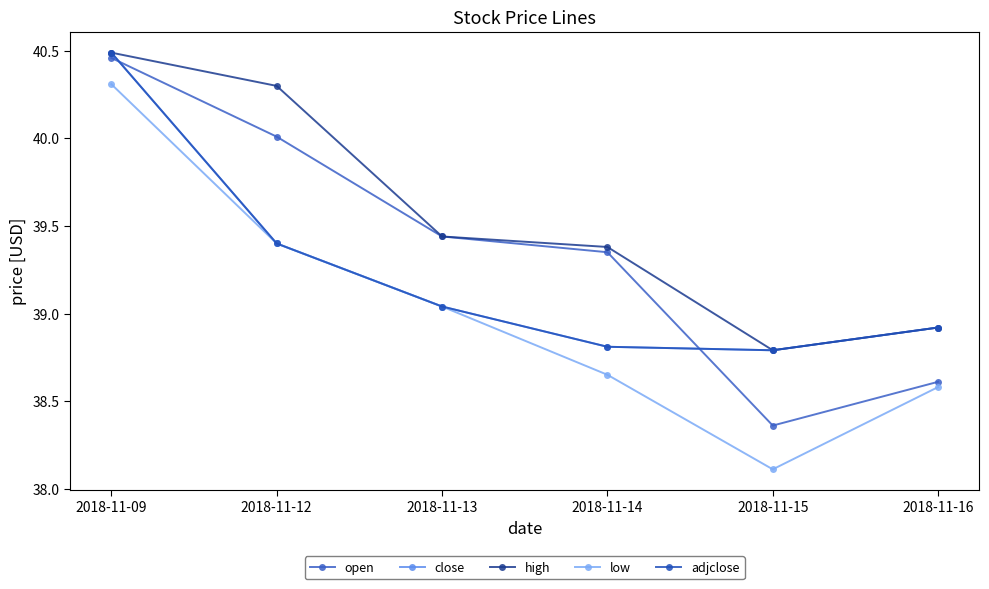

Is this an area chart (filled region under the line)?

No